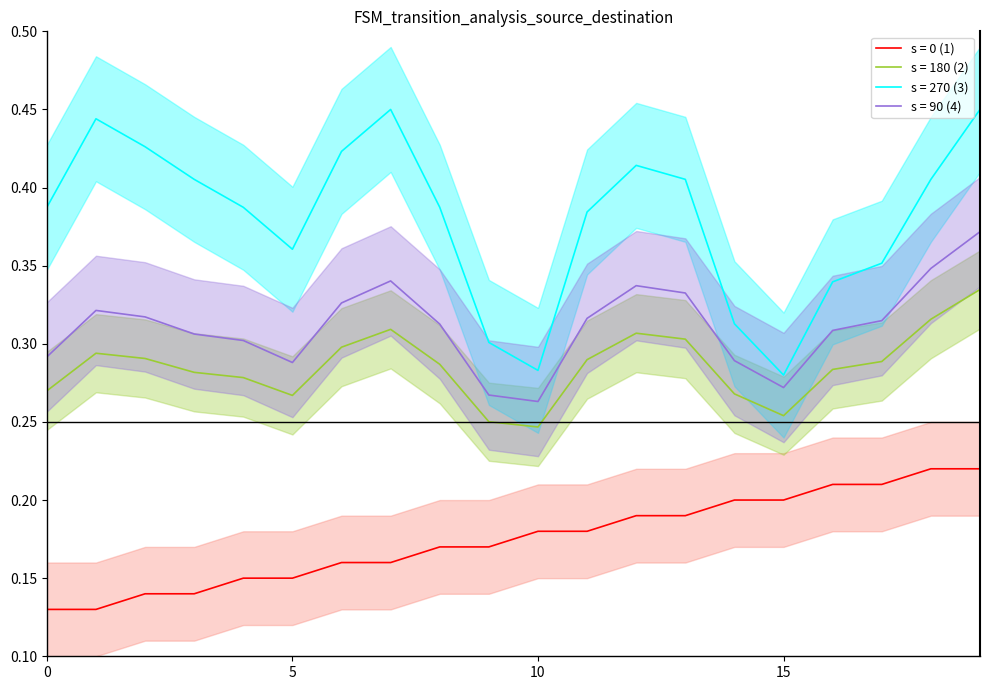

True or false: destination_state and source_state intersect in this chart.

False